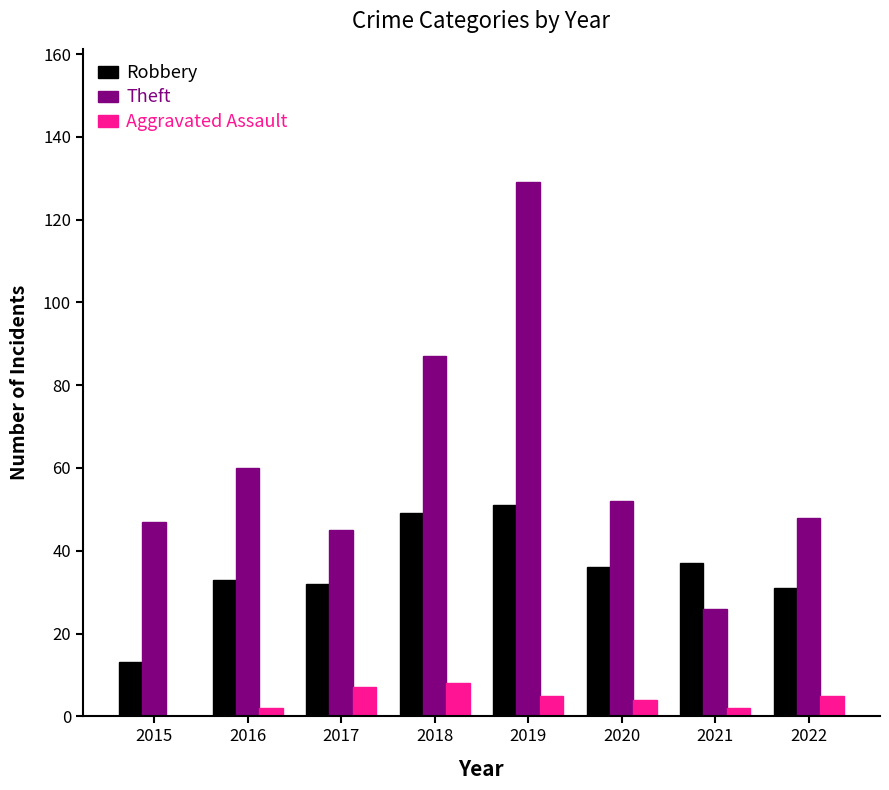

At which label does Theft reach its peak?

2019